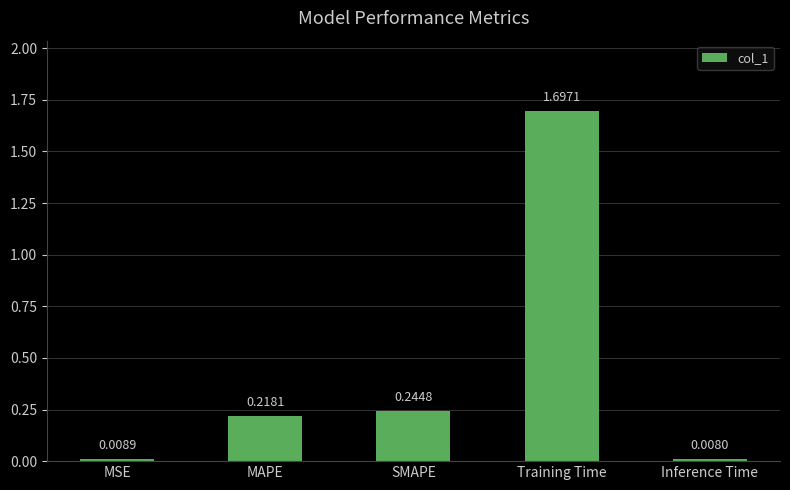

What is the difference between the maximum and minimum values?

1.7